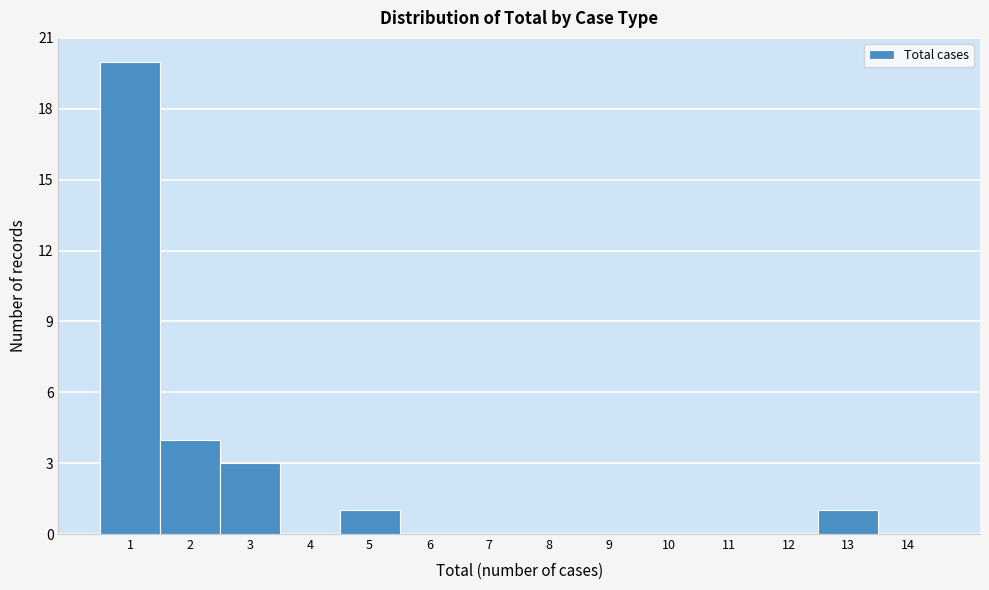

How tall is the bar that spans 2.5 to 3.5 on the x-axis? The values are not printed on the chart, so give them approximately, as read against the axis.

3